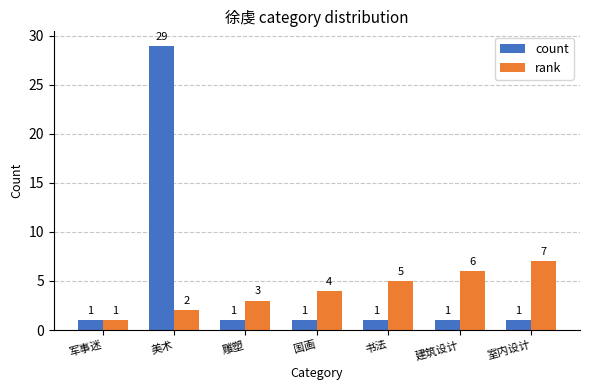

Between 书法 and 建筑设计, which series saw the biggest shift?

rank